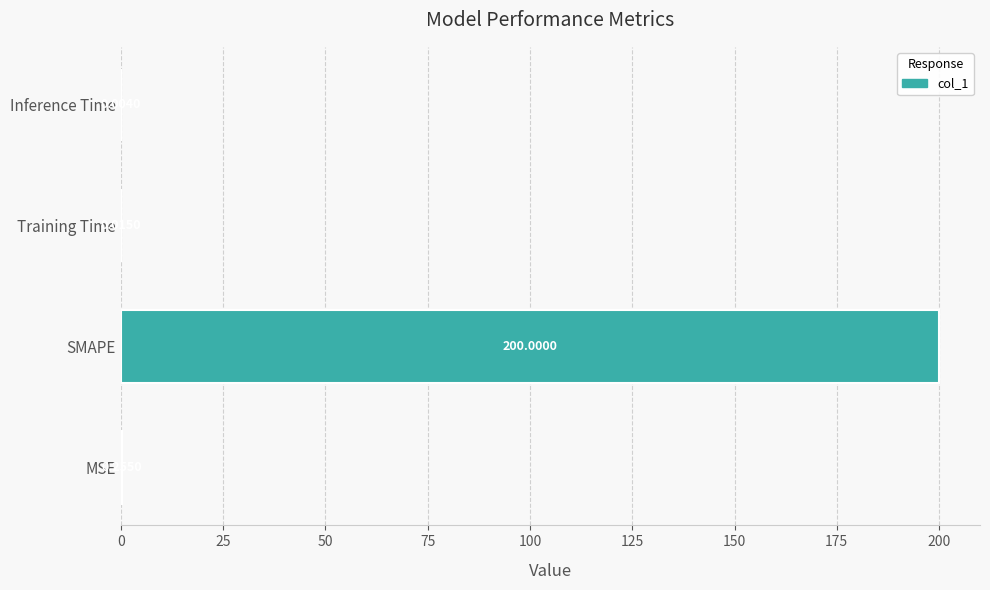

How many series are shown in this chart?

1